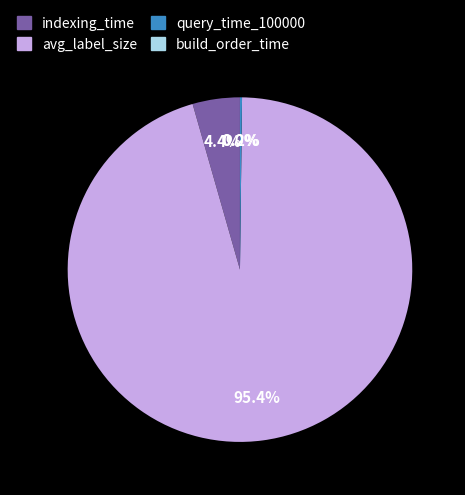

What is the total percentage of indexing_time and avg_label_size?

99.8%